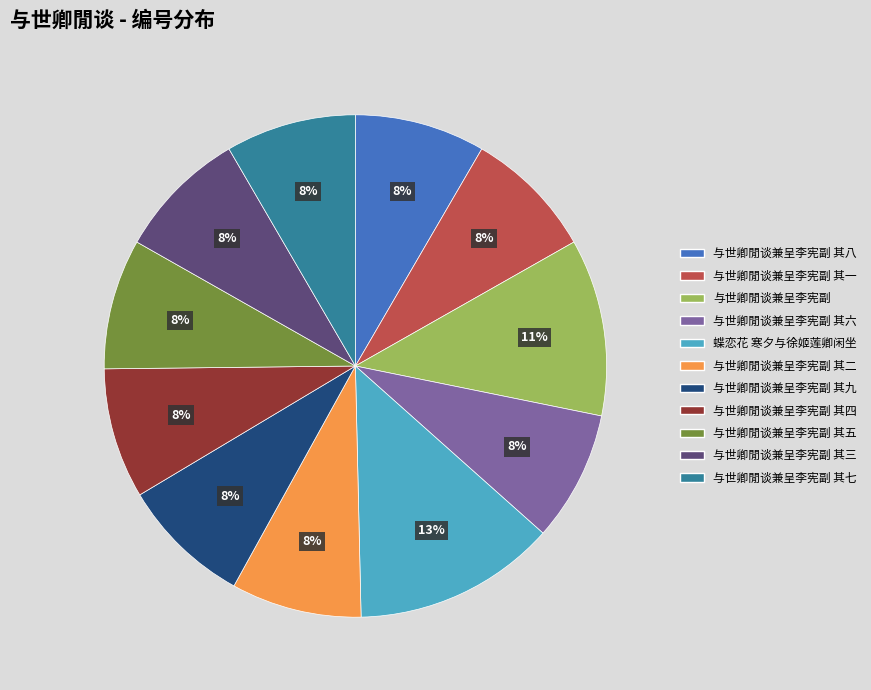

How many segments does this pie chart have?

11